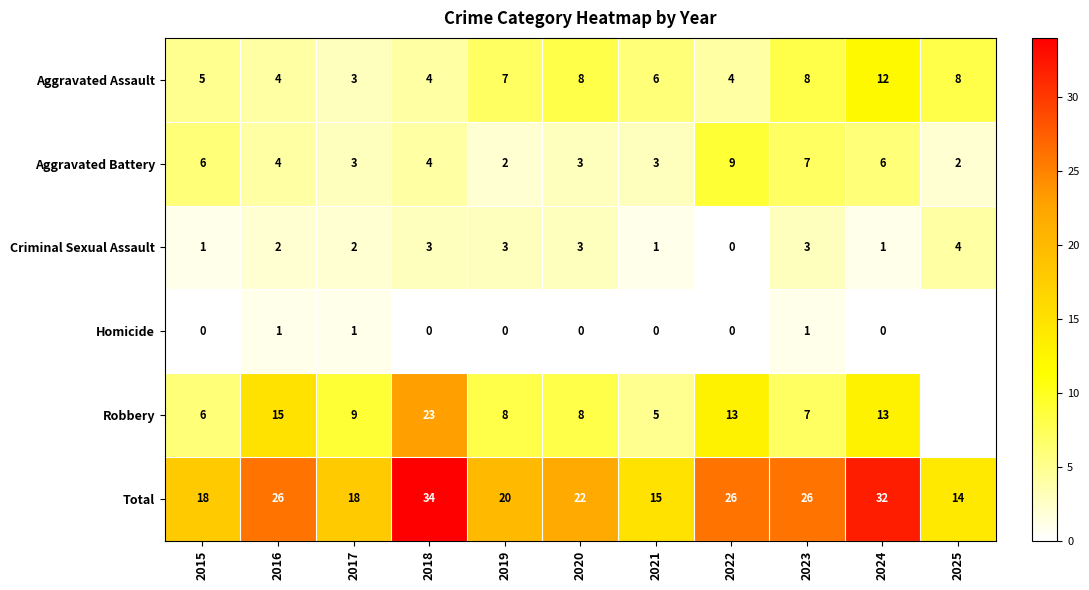

Count the number of categories in the chart.

11